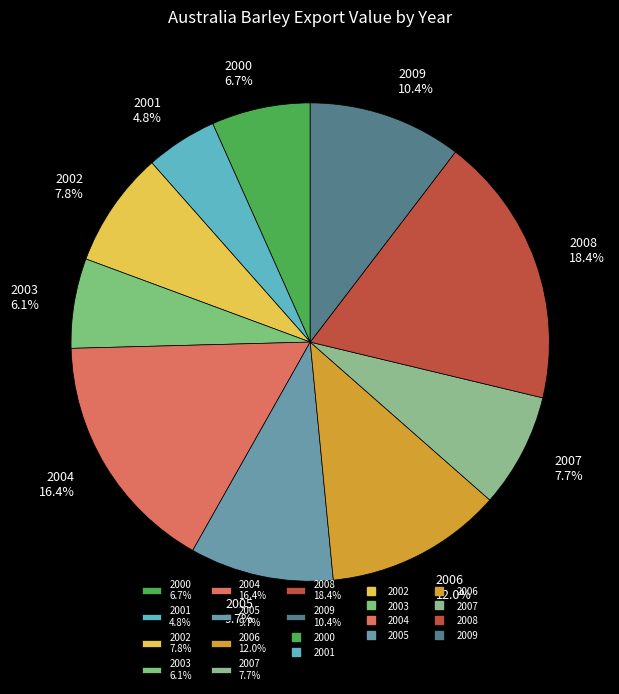

True or false: 2008 accounts for 18% of the total.

True